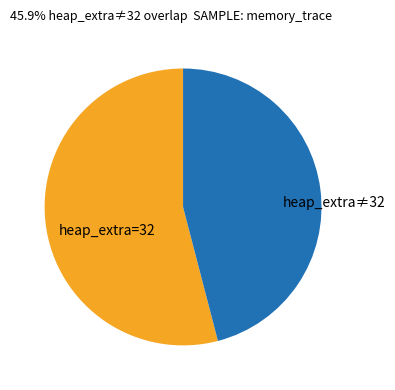

Is it true that heap_extra≠32 is 46% of the pie?

True